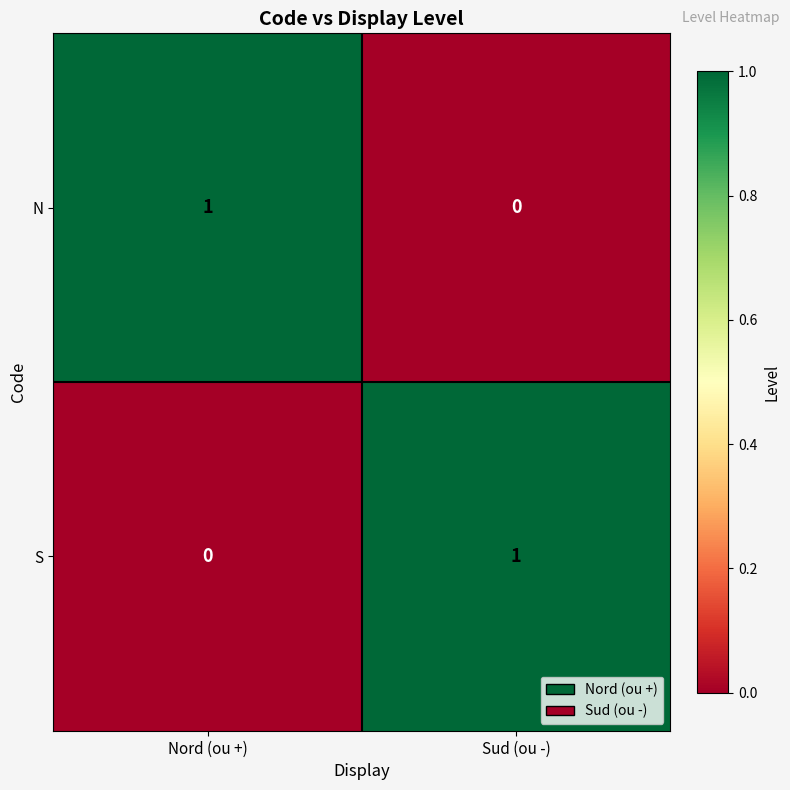

What is the difference between the highest and lowest values at Nord (ou +)?

1